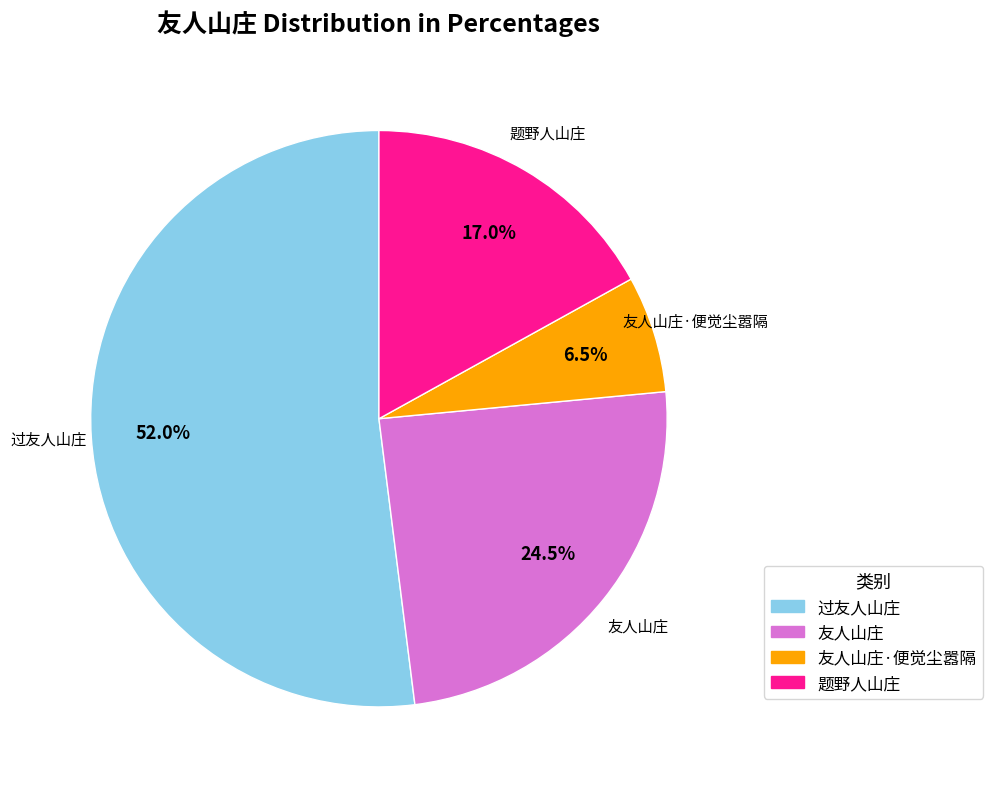

Approximately how many times larger is the value at 题野人山庄 compared to 友人山庄?

0.7